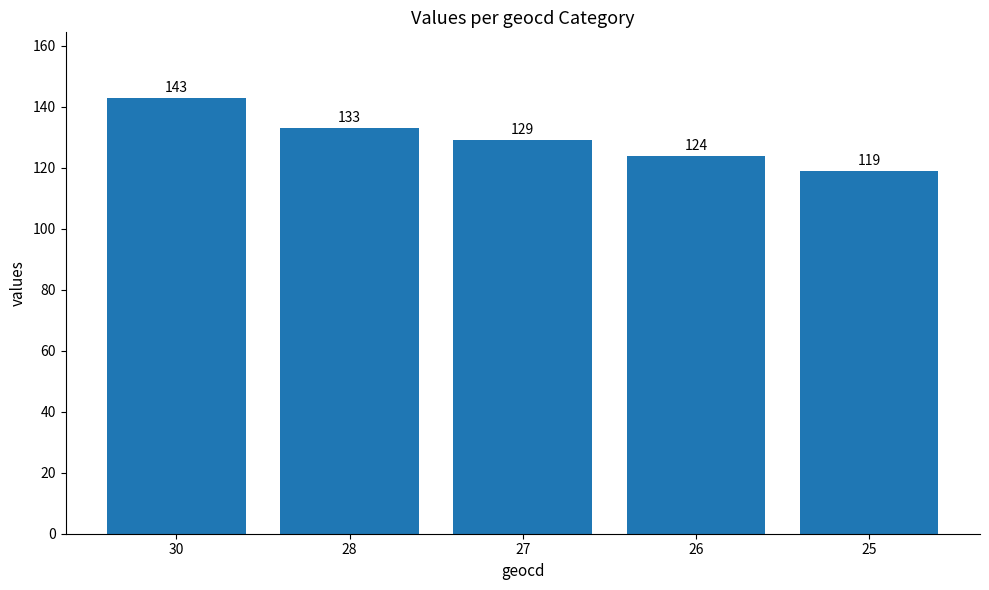

Which label corresponds to the smallest value in the chart?

25